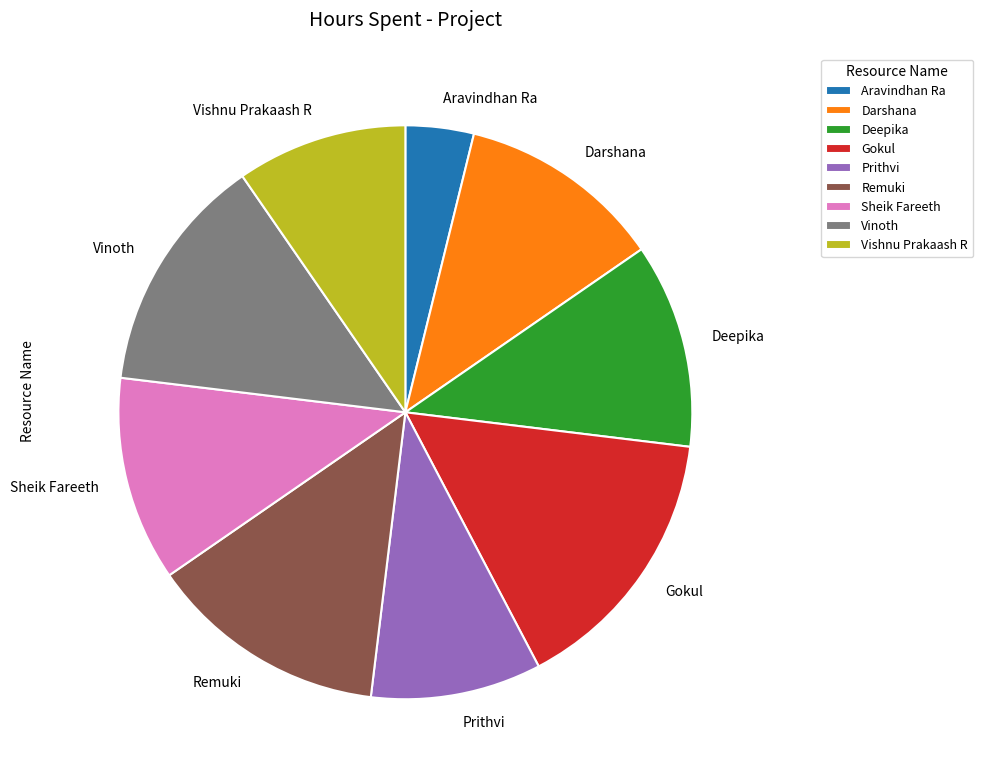

Does Aravindhan Ra account for over 50% of the chart?

No